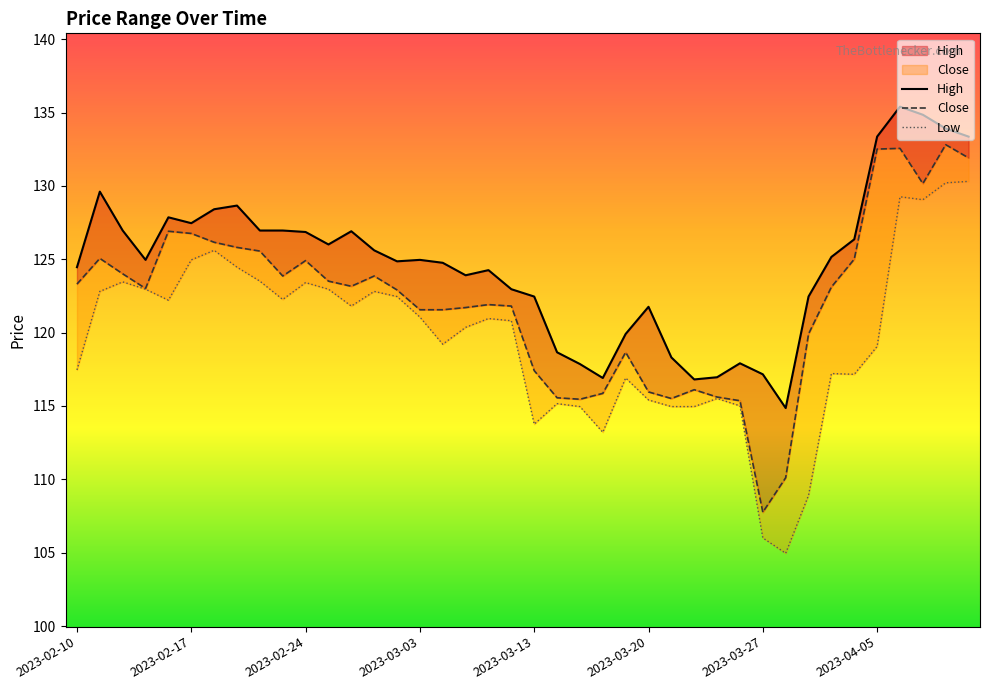

How many interior local peaks does the Low series have?

10